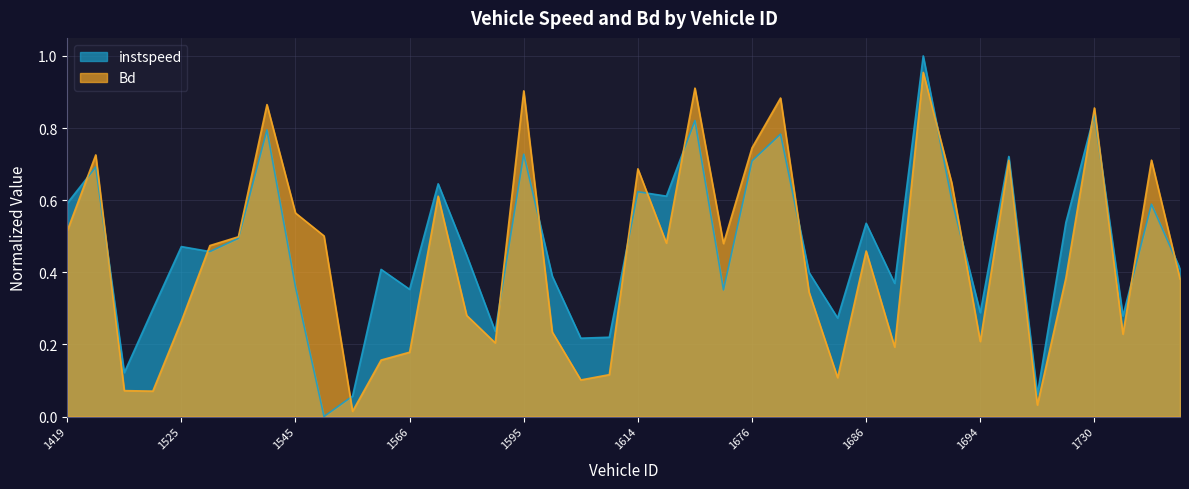

List the series in order of their overall mean, highest first.

instspeed, Bd